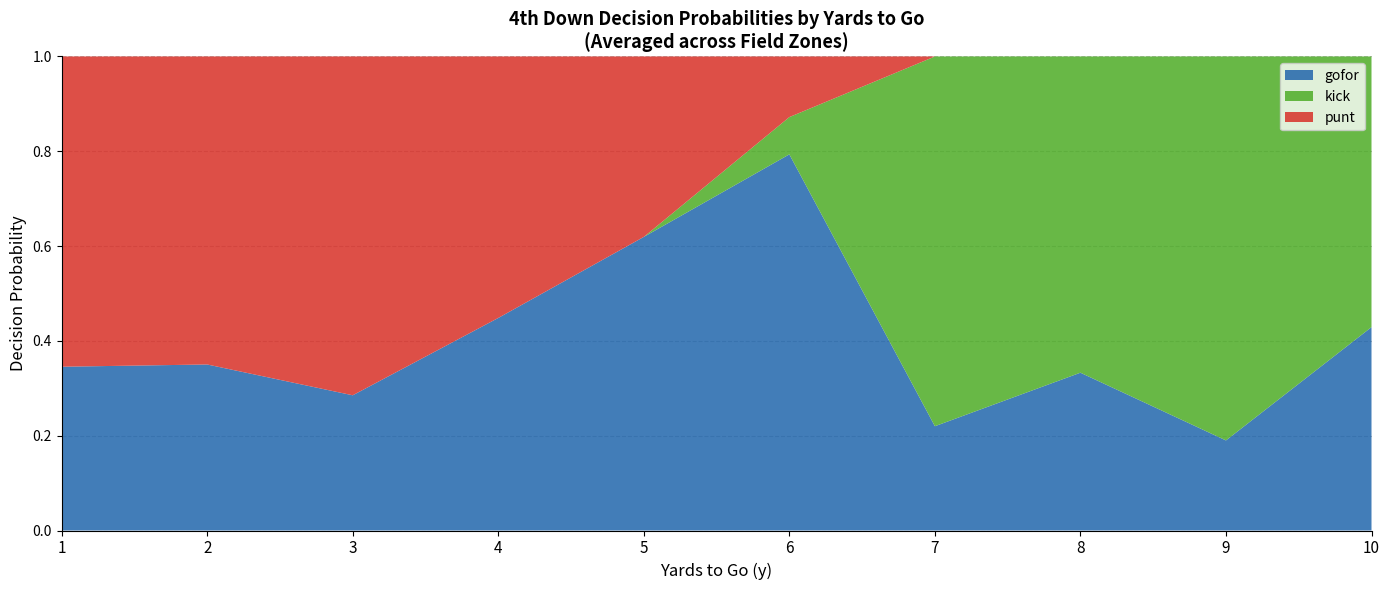

Is it true that gofor equals 0.2 at 2?

False